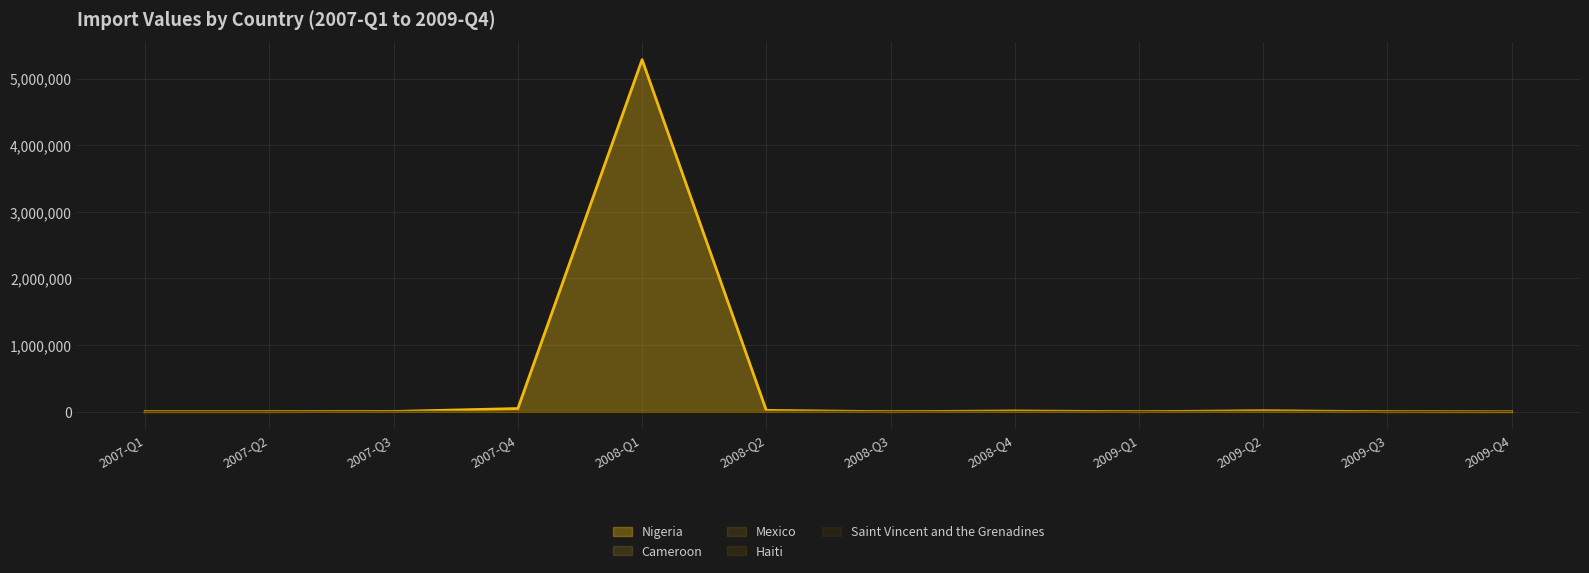

Which series changed the most between 2008-Q1 and 2008-Q4?

Nigeria